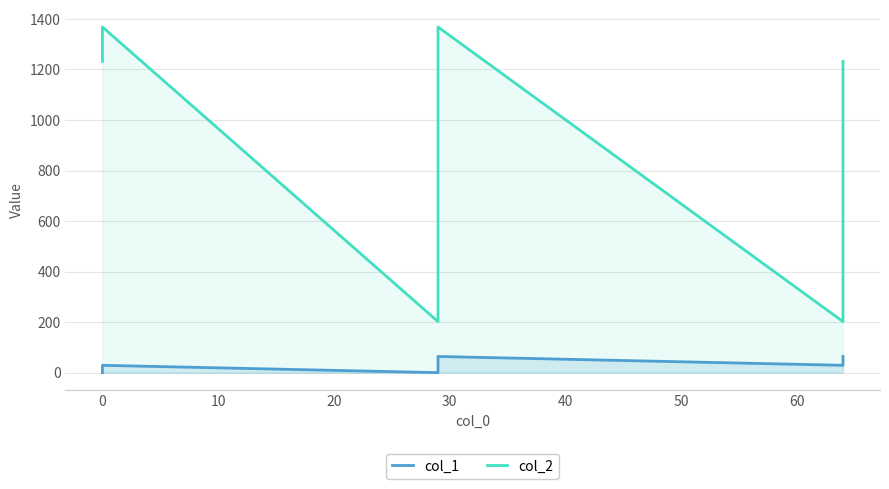

What is the difference between the highest and lowest values at 0?

1339